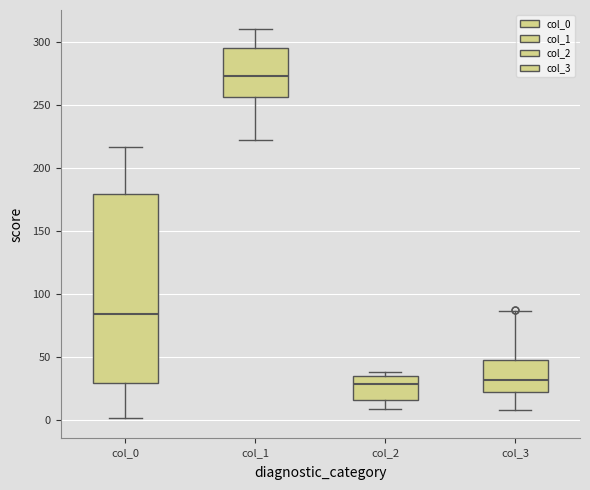

Where does the lower whisker of the box for col_1 end on the y-axis? The values are not printed on the chart, so give them approximately, as read against the axis.

220